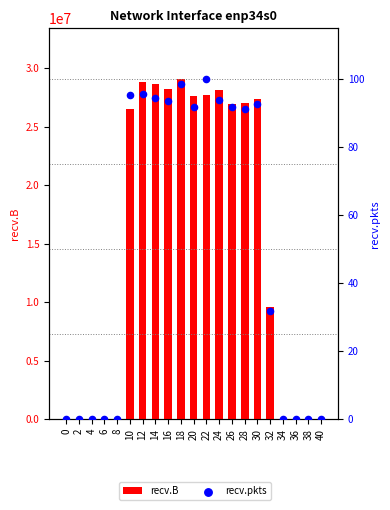

What are all the series names shown in the legend?

recv.B, recv.pkts